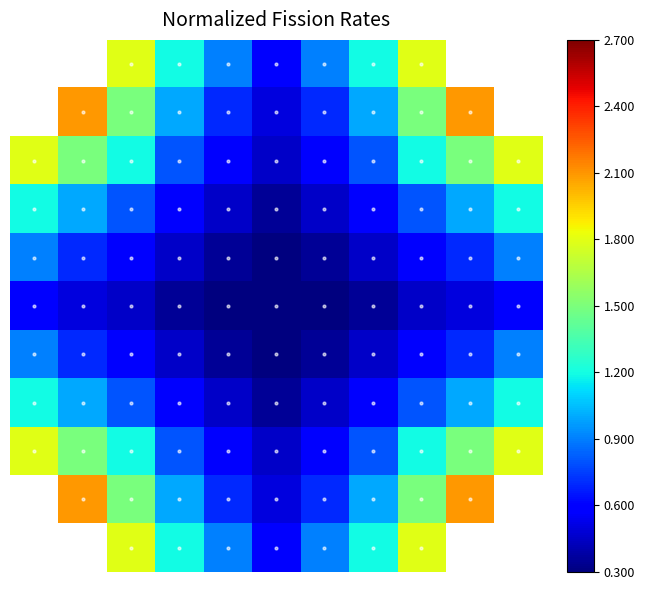

What is the maximum value for 4?

0.9